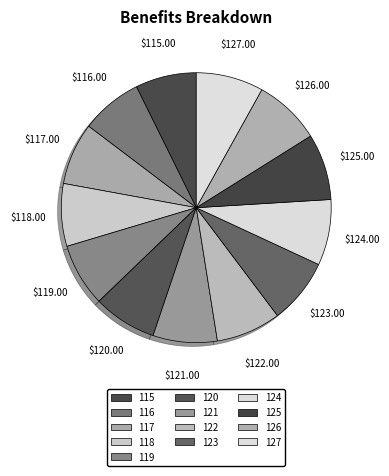

Between 122 and 119, which is larger?

122